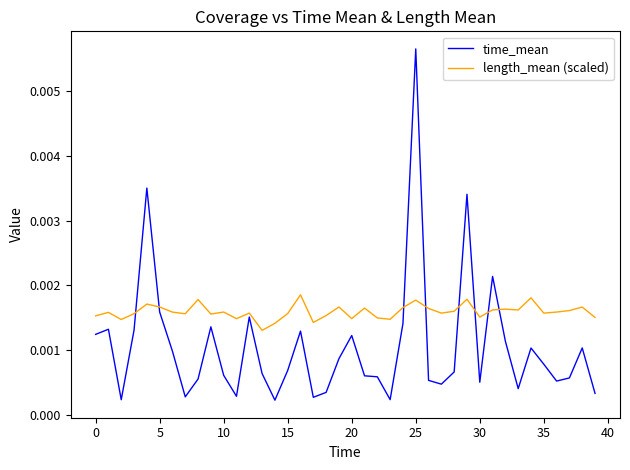

After their last crossing, which series has the higher values: time_mean or length_mean (scaled)?

length_mean (scaled)